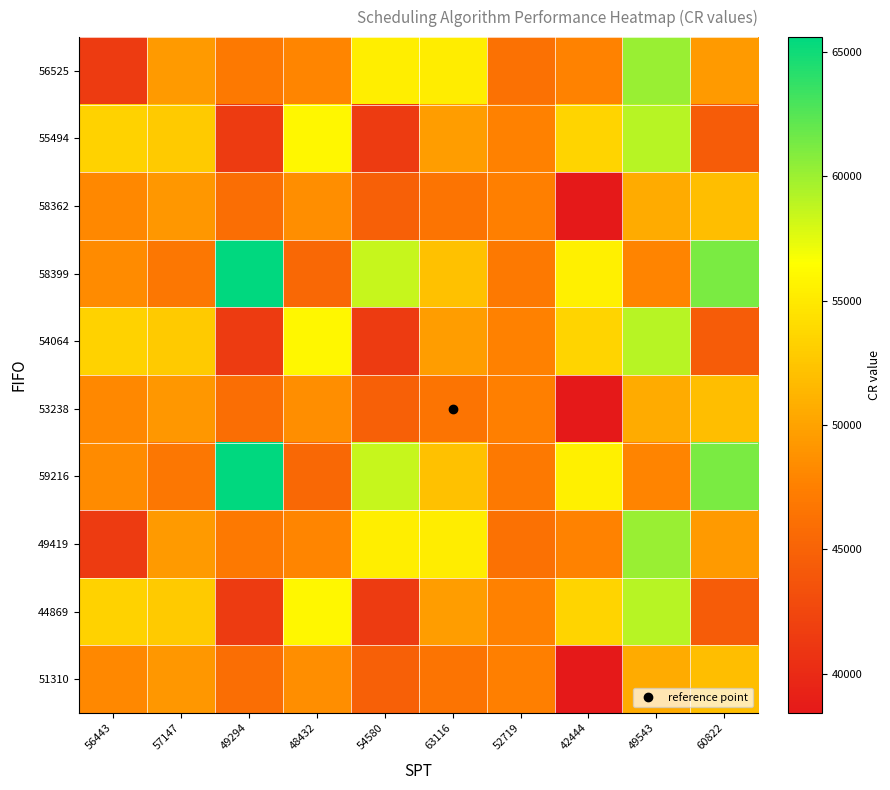

Reading left to right, transcribe all the data shown in this chart.

56525: 56443=41499	57147=49453	49294=46936	48432=47913	54580=55388	63116=55242	52719=46213	42444=47693	49543=60075	60822=49429
55494: 56443=53369	57147=52812	49294=41493	48432=55951	54580=41433	63116=49569	52719=47587	42444=53521	49543=59108	60822=44408
58362: 56443=48096	57147=49156	49294=45996	48432=48553	54580=44781	63116=46537	52719=47522	42444=38430	49543=50615	60822=51952
58399: 56443=48340	57147=46794	49294=65587	48432=45499	54580=58535	63116=52144	52719=46993	42444=55453	49543=47867	60822=61188
54064: 56443=53369	57147=52812	49294=41493	48432=55951	54580=41433	63116=49569	52719=47587	42444=53521	49543=59108	60822=44408
53238: 56443=48096	57147=49156	49294=45996	48432=48553	54580=44781	63116=46537	52719=47522	42444=38430	49543=50615	60822=51952
59216: 56443=48340	57147=46794	49294=65587	48432=45499	54580=58535	63116=52144	52719=46993	42444=55453	49543=47867	60822=61188
49419: 56443=41499	57147=49453	49294=46936	48432=47913	54580=55388	63116=55242	52719=46213	42444=47693	49543=60075	60822=49429
44869: 56443=53369	57147=52812	49294=41493	48432=55951	54580=41433	63116=49569	52719=47587	42444=53521	49543=59108	60822=44408
51310: 56443=48096	57147=49156	49294=45996	48432=48553	54580=44781	63116=46537	52719=47522	42444=38430	49543=50615	60822=51952